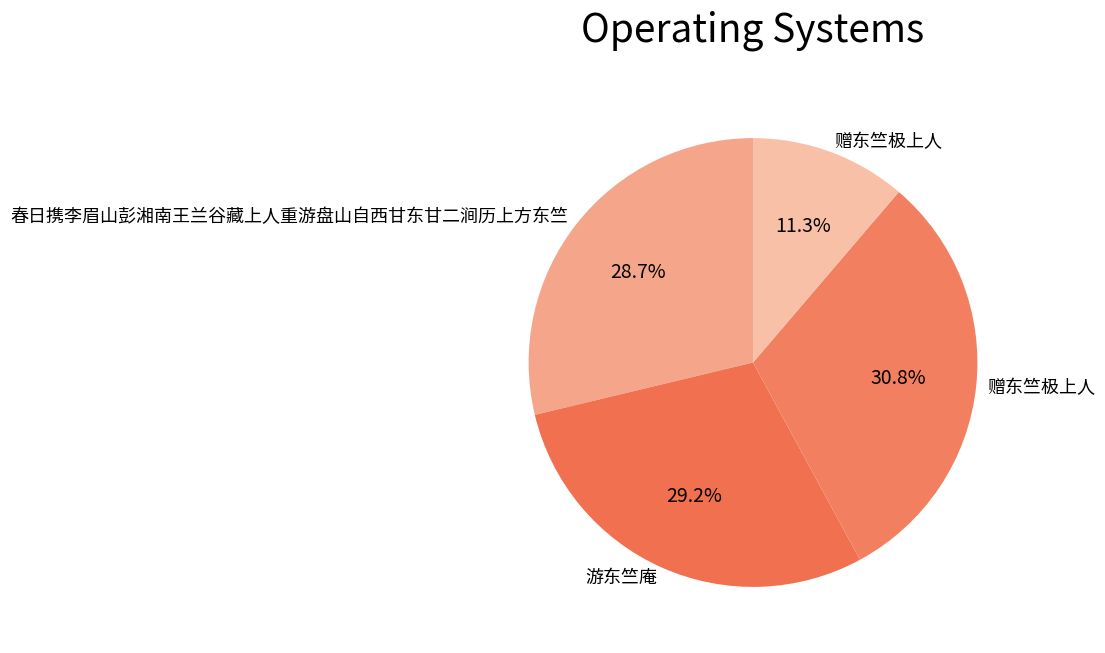

How many segments does this pie chart have?

4